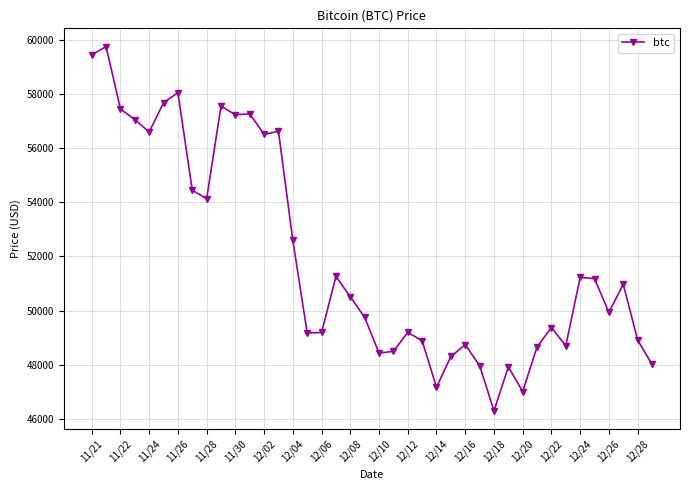

How many distinct data groups are displayed?

1